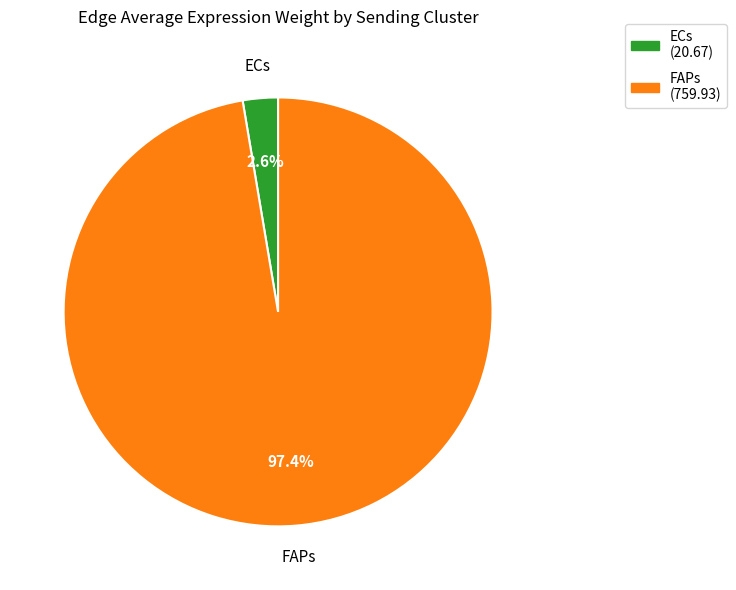

To the nearest percent, what is the average slice percentage?

50%